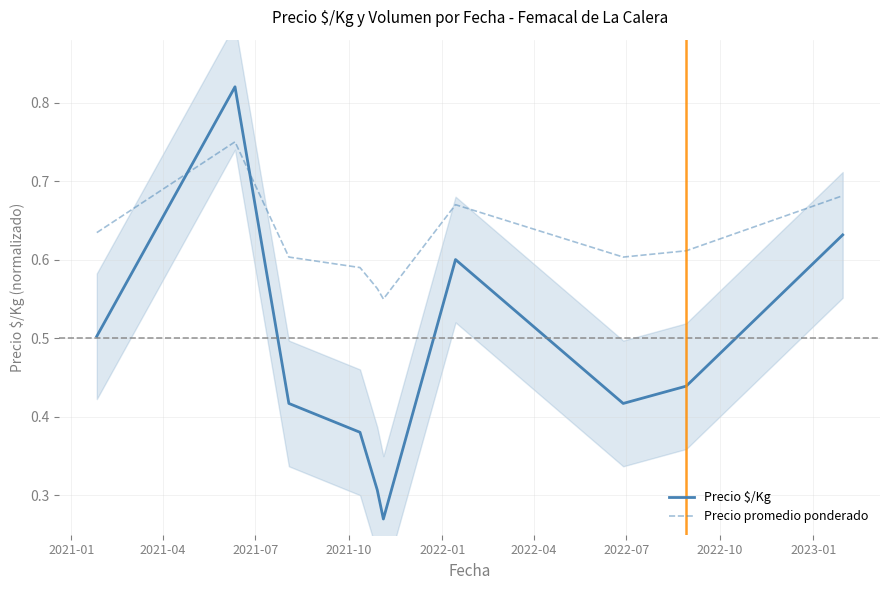

What is the greatest value displayed?

0.8